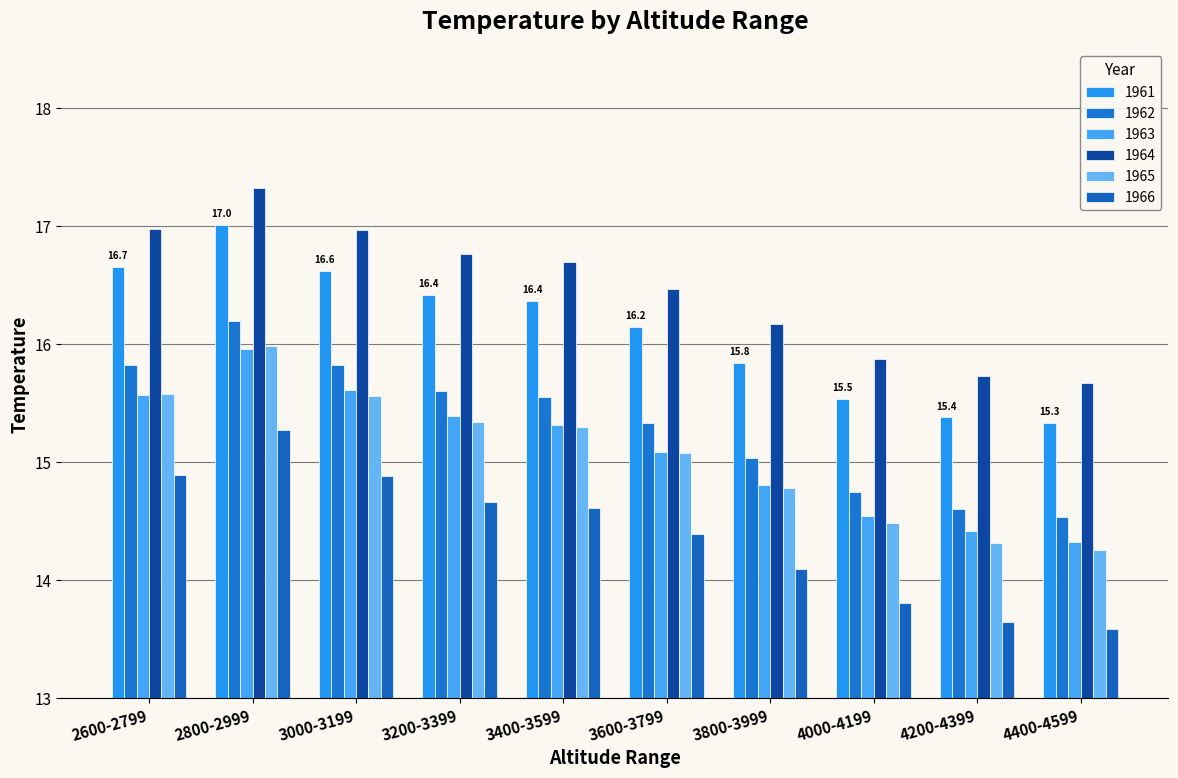

The 1965 series shows 20.8 at 4400-4599. True or false?

False